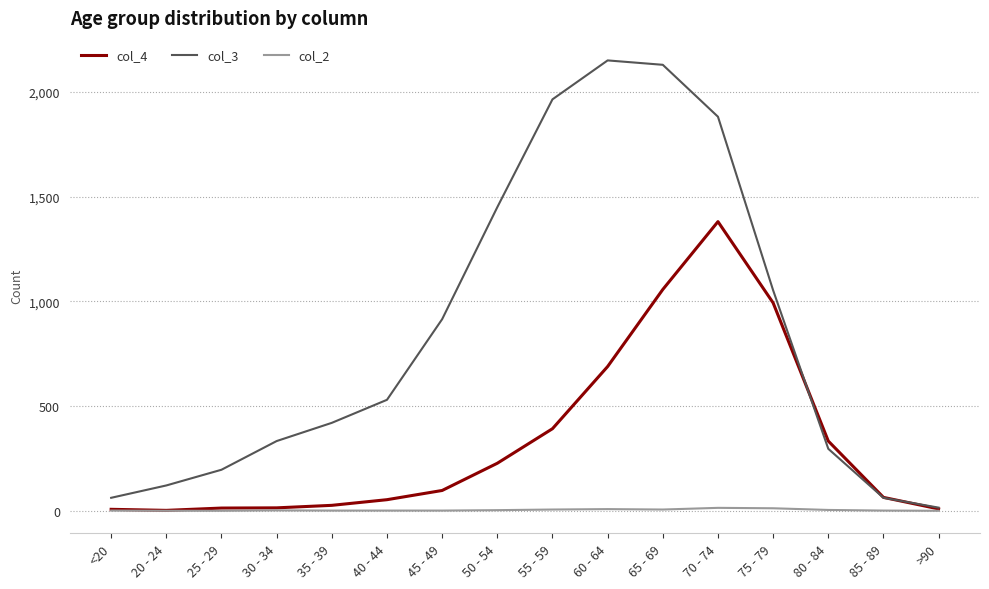

What is the total value across all series at 75 - 79?

2058